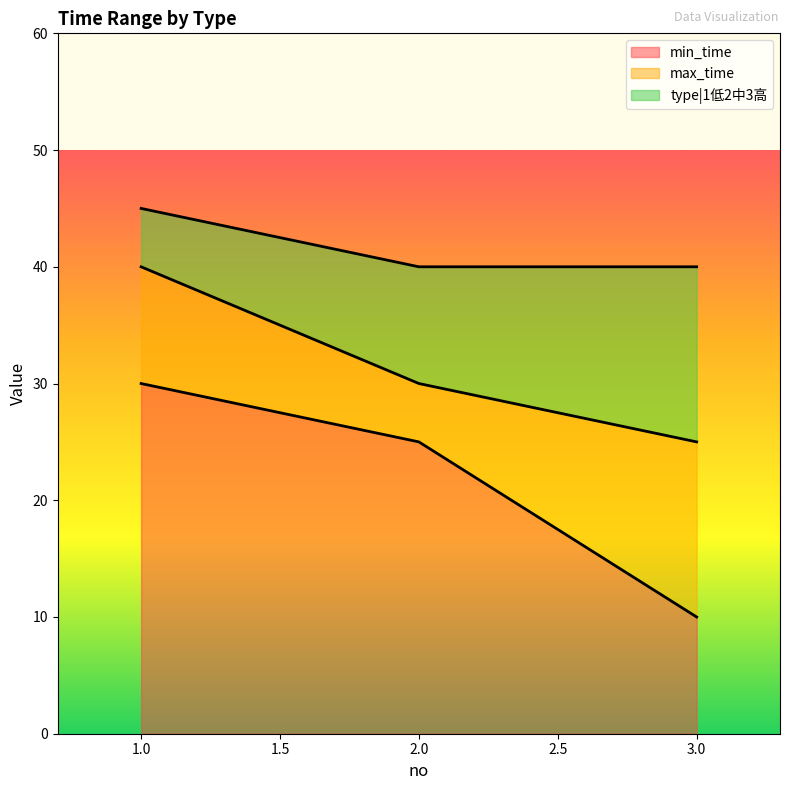

What is the total value across all series at 3.0?

40